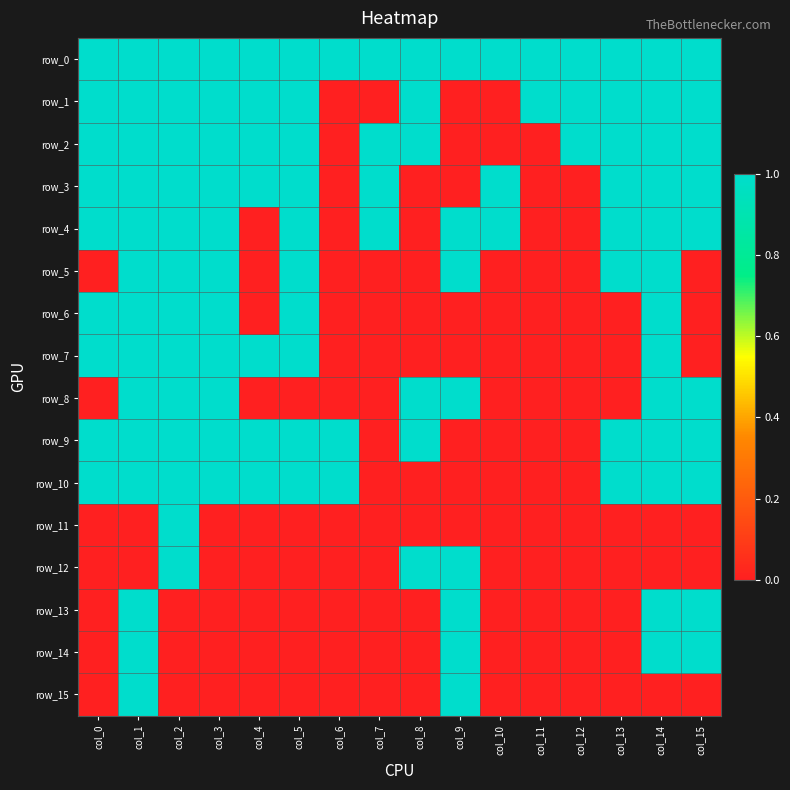

The value of row_5 at col_9 is 1. True or false?

True